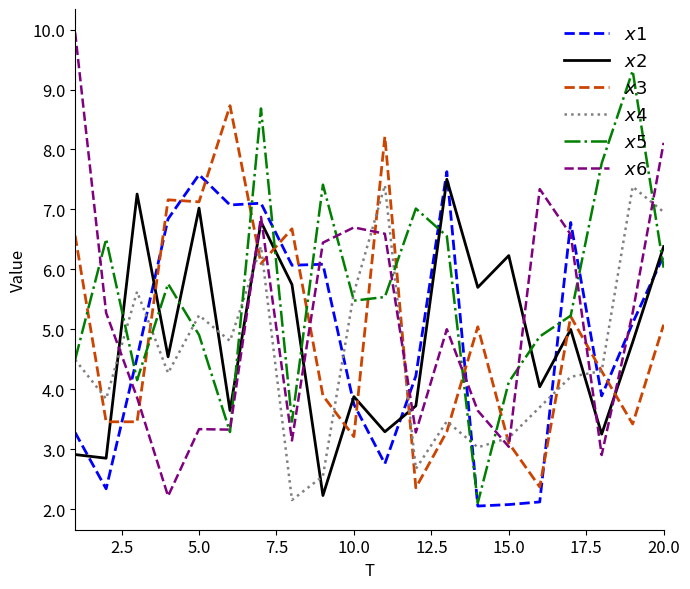

What is the greatest value displayed?

9.9